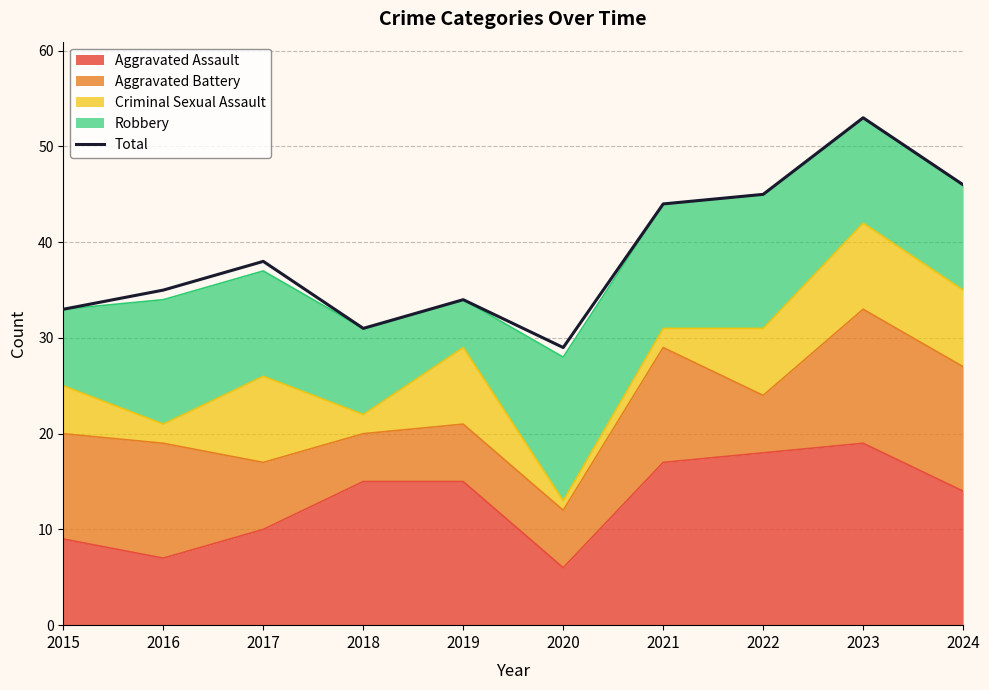

Where does the data first go above 38?

2021